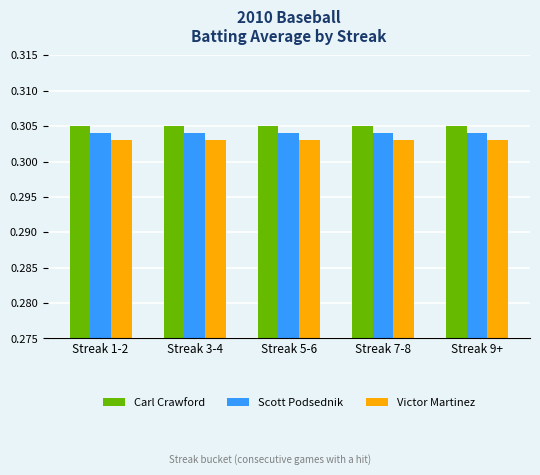

What is the total value across all series at Streak 9+?

0.9